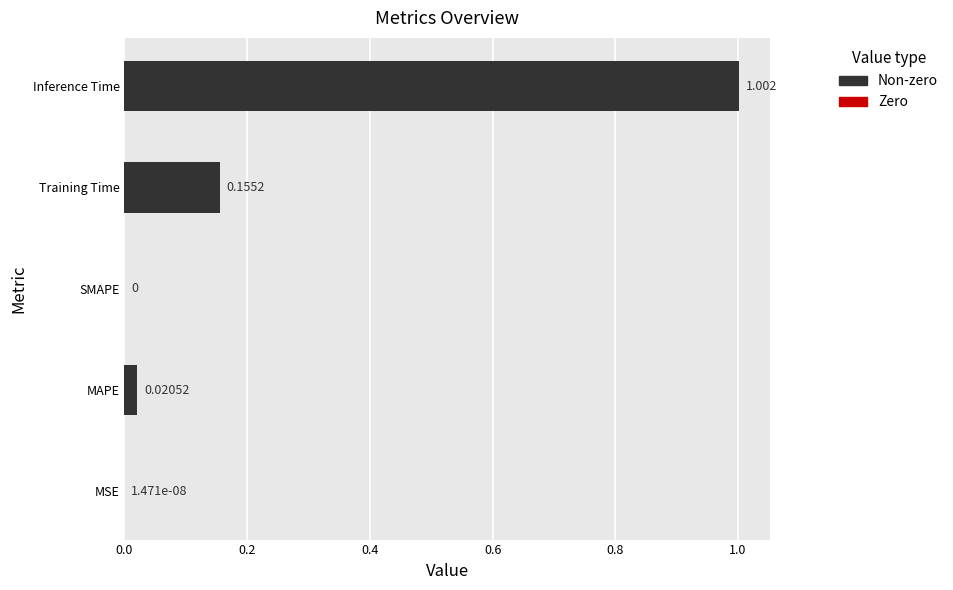

At which category does the chart reach its peak across all series?

Inference Time